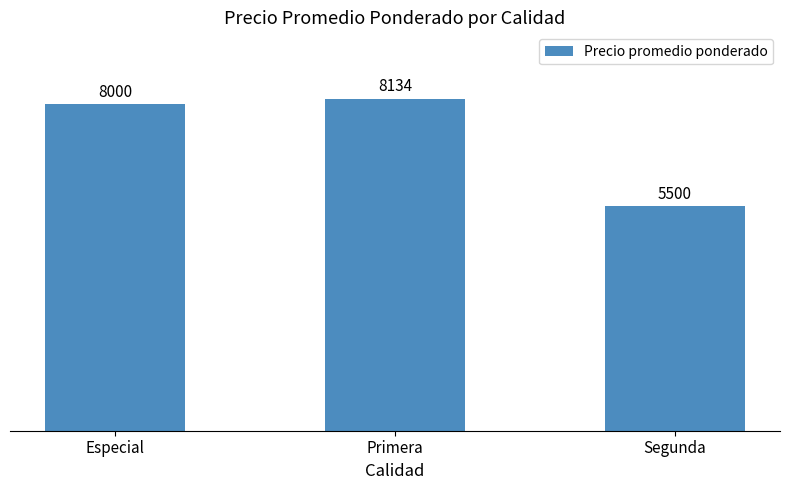

Which category has the highest value across all series?

Primera